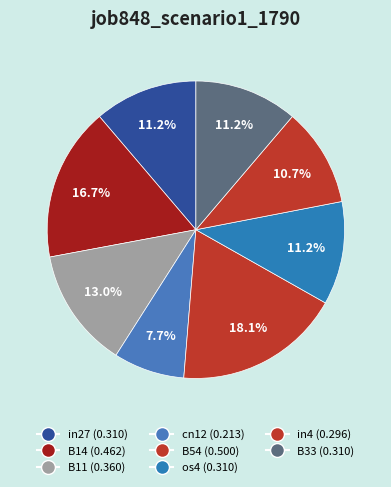

How many slices are in this pie chart?

8